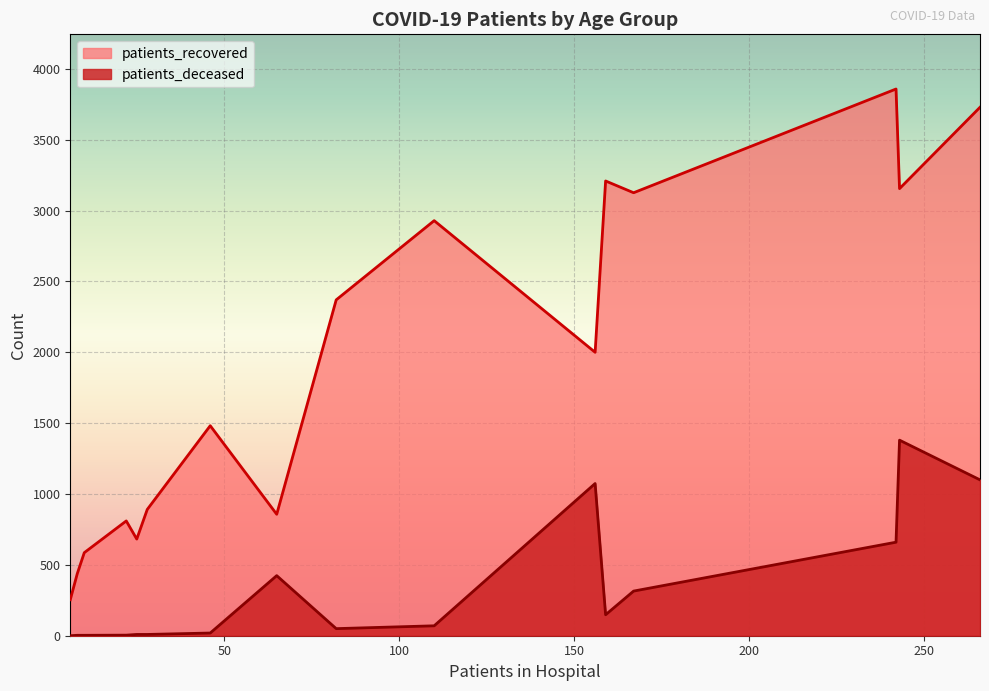

What is the highest value of the patients_deceased series?

1380